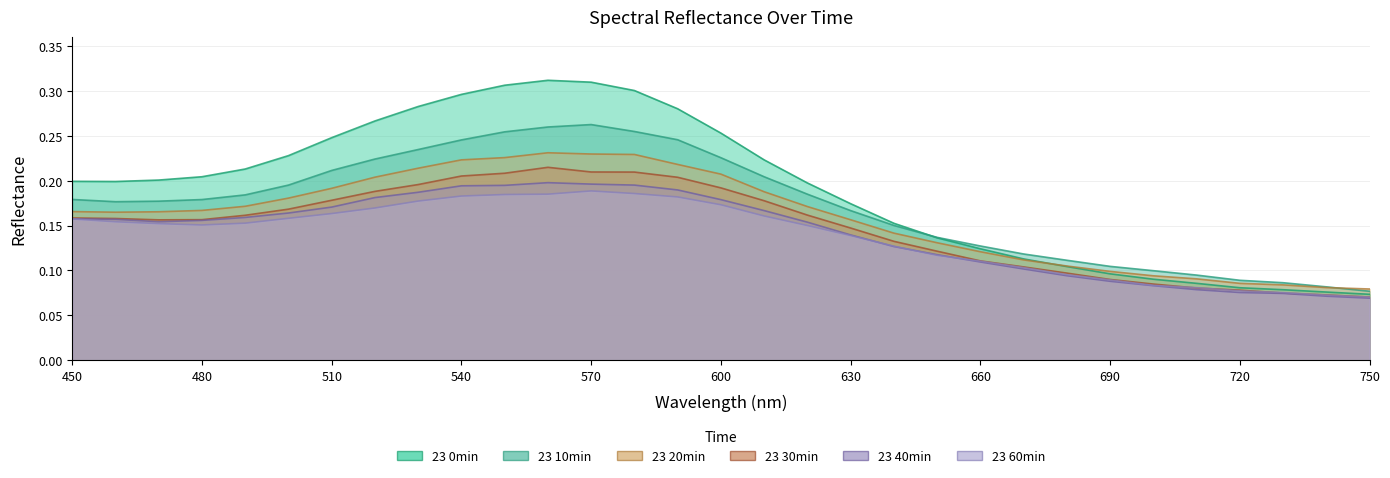

What is the difference between the maximum and minimum values in the 23 60min series?

0.1